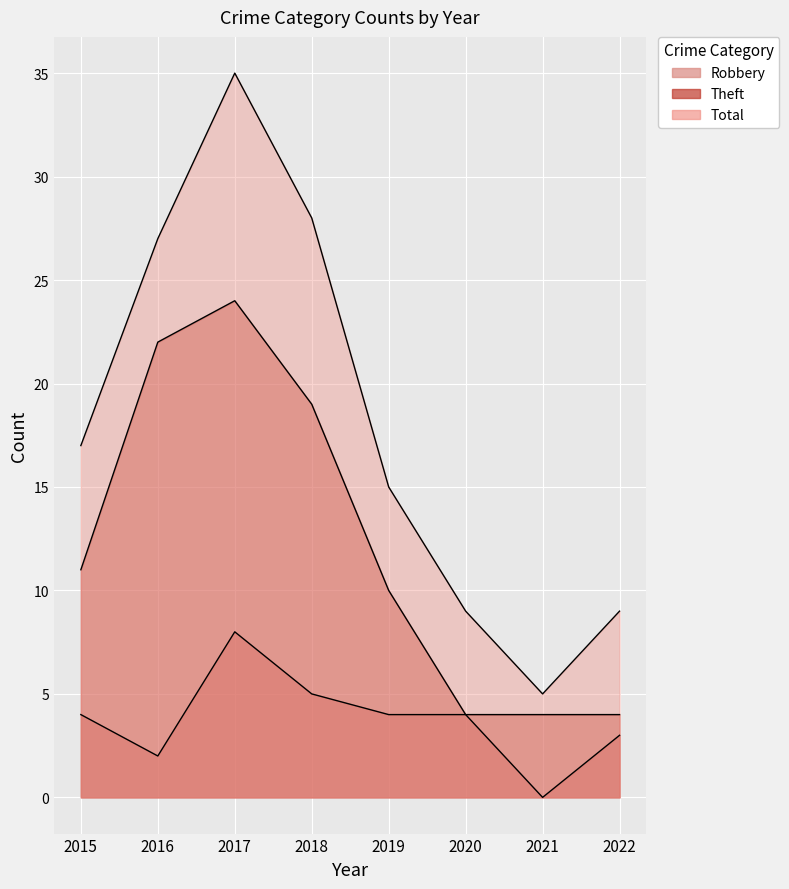

Which series has the widest spread of values?

Total